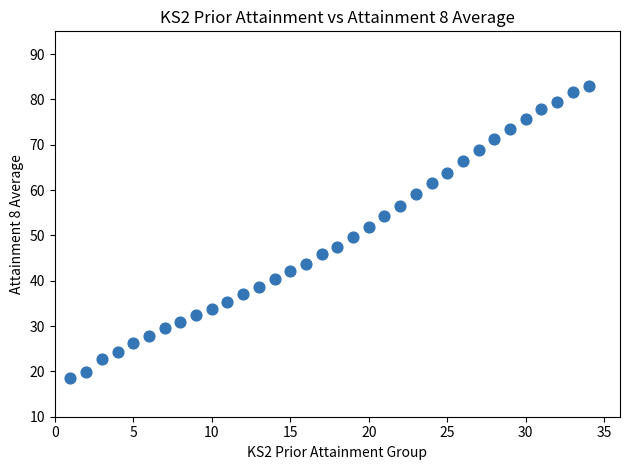

What is the range of X values (max minus min)?

33.0